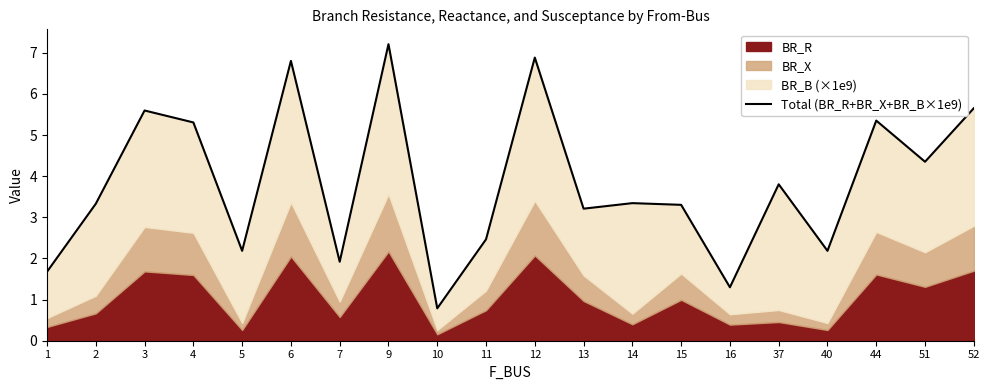

What is the value of the 8th point from the left?

7.2